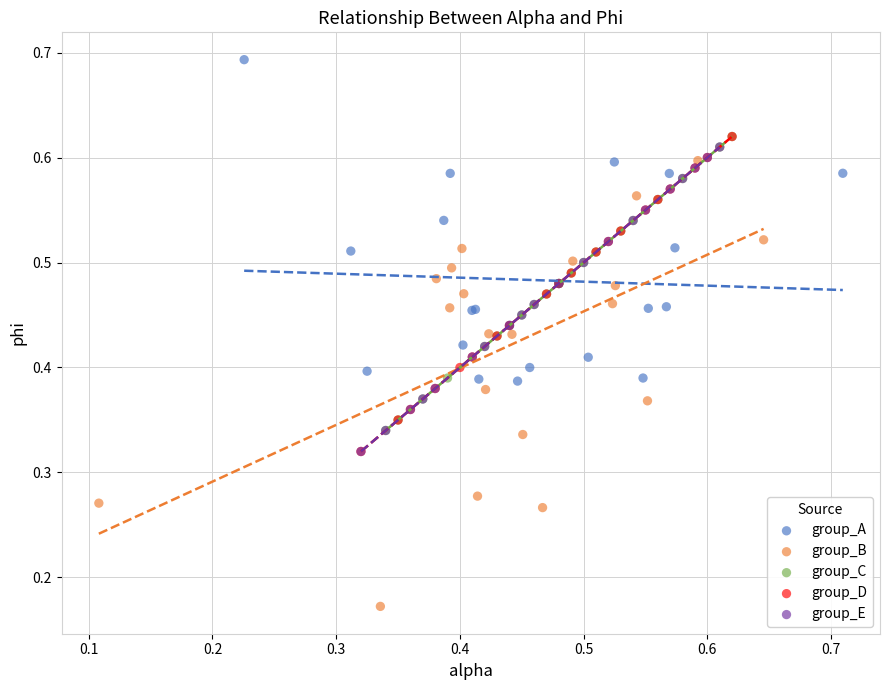

Which series contains the highest Y value?

group_A